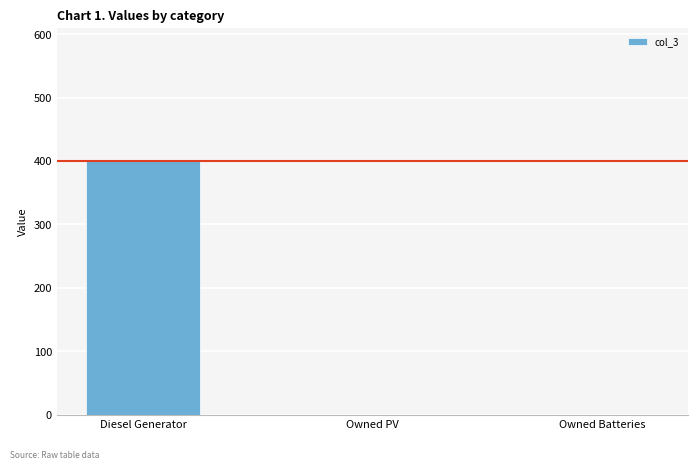

Count the number of categories in the chart.

3